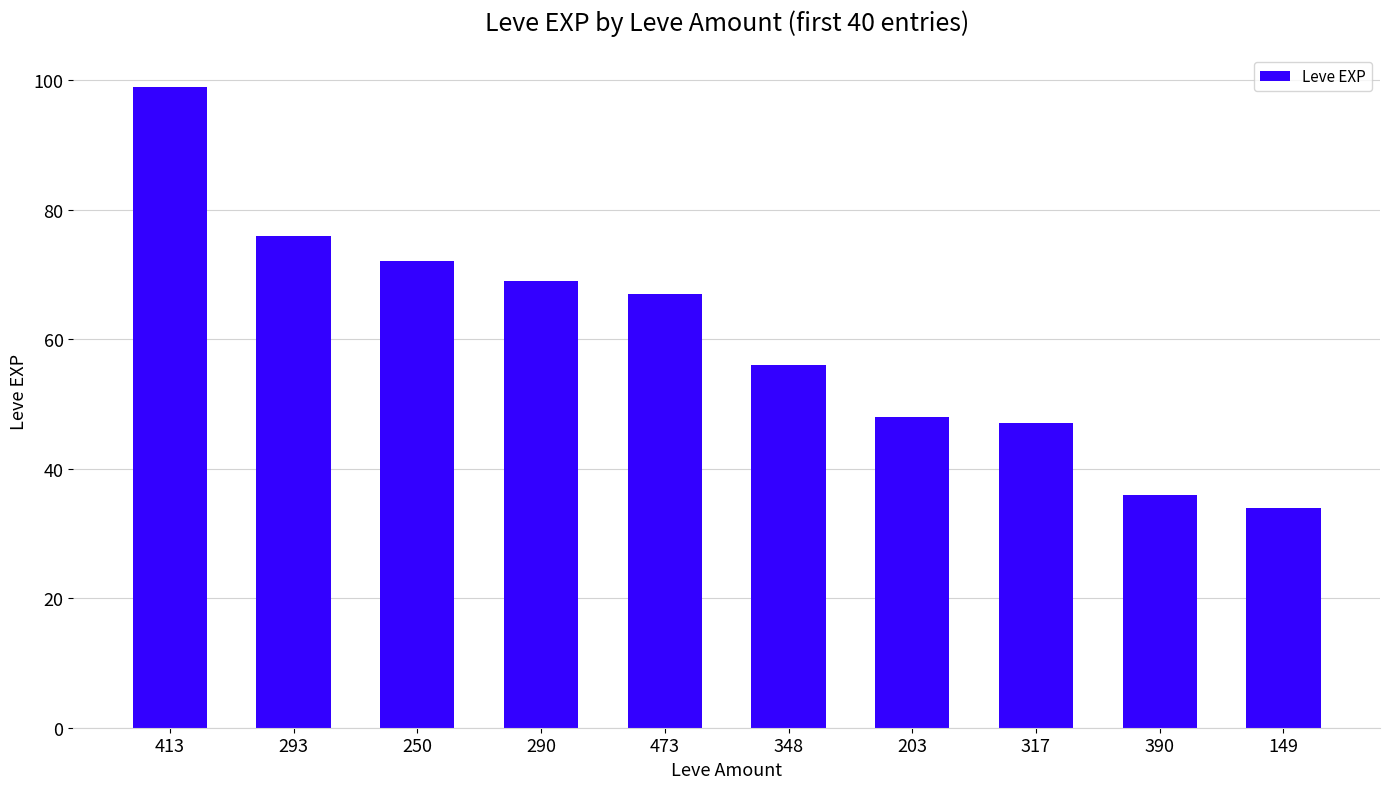

The value at 473 is 67. True or false?

True